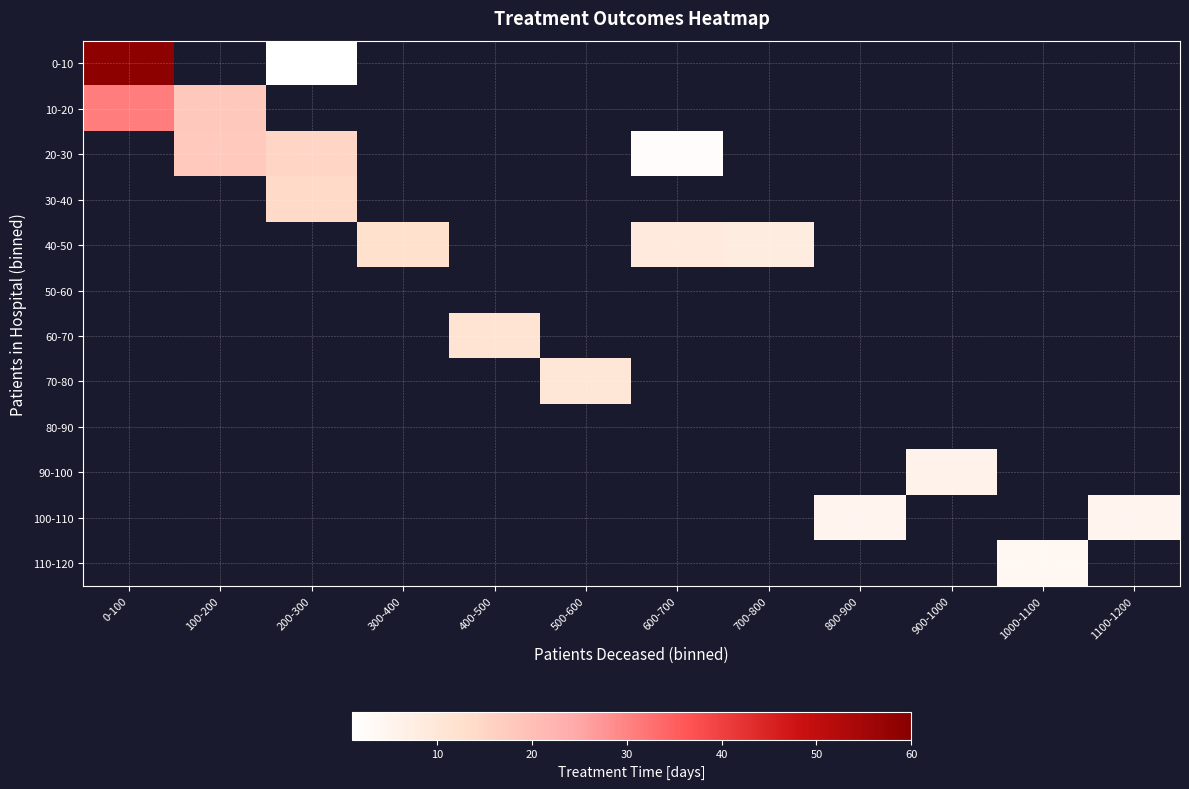

List the labels in order of 100-110 value, smallest first.

0-100, 100-200, 200-300, 300-400, 400-500, 500-600, 600-700, 700-800, 800-900, 900-1000, 1000-1100, 1100-1200